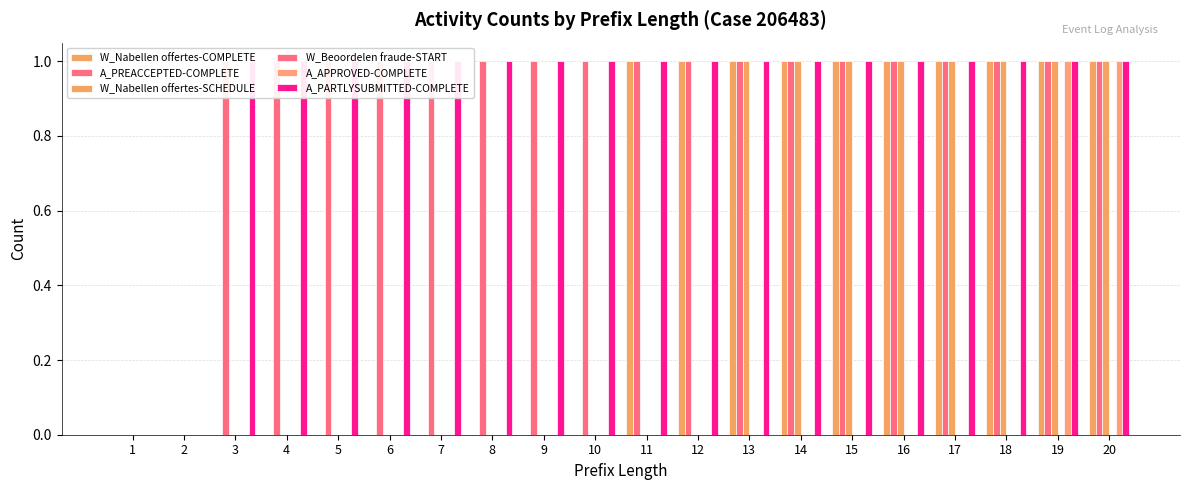

Which series has the widest spread of values?

W_Nabellen offertes-COMPLETE